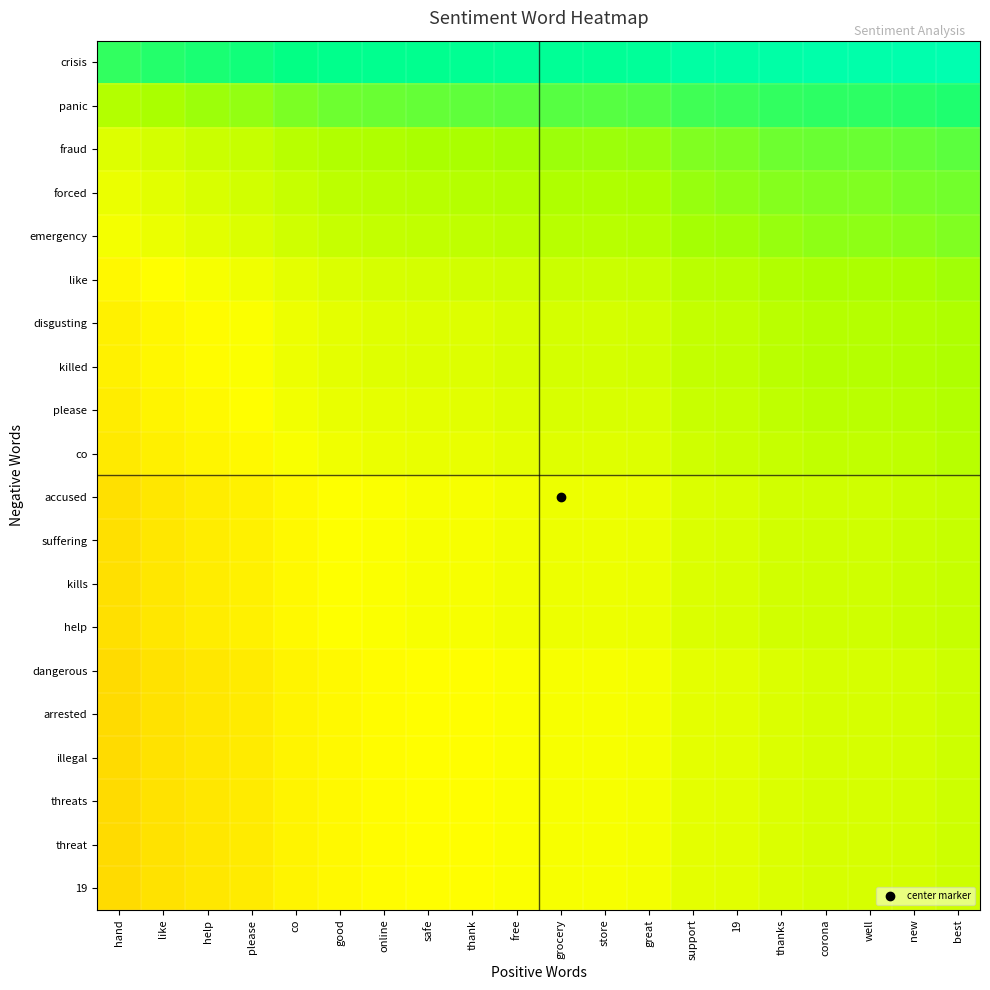

Reading left to right, list all the values displayed in this chart.

crisis: hand=0.8	like=0.8	help=0.8	please=0.8	co=0.9	good=0.9	online=0.9	safe=0.9	thank=0.9	free=0.9	grocery=0.9	store=0.9	great=0.9	support=0.9	19=0.9	thanks=0.9	corona=0.9	well=0.9	new=0.9	best=0.9
panic: hand=0.7	like=0.7	help=0.7	please=0.7	co=0.8	good=0.8	online=0.8	safe=0.8	thank=0.8	free=0.8	grocery=0.8	store=0.8	great=0.8	support=0.8	19=0.8	thanks=0.8	corona=0.8	well=0.8	new=0.8	best=0.8
fraud: hand=0.6	like=0.6	help=0.7	please=0.7	co=0.7	good=0.7	online=0.7	safe=0.7	thank=0.7	free=0.7	grocery=0.7	store=0.7	great=0.7	support=0.7	19=0.8	thanks=0.8	corona=0.8	well=0.8	new=0.8	best=0.8
forced: hand=0.6	like=0.6	help=0.6	please=0.6	co=0.7	good=0.7	online=0.7	safe=0.7	thank=0.7	free=0.7	grocery=0.7	store=0.7	great=0.7	support=0.7	19=0.7	thanks=0.7	corona=0.7	well=0.7	new=0.8	best=0.8
emergency: hand=0.6	like=0.6	help=0.6	please=0.6	co=0.7	good=0.7	online=0.7	safe=0.7	thank=0.7	free=0.7	grocery=0.7	store=0.7	great=0.7	support=0.7	19=0.7	thanks=0.7	corona=0.7	well=0.7	new=0.7	best=0.7
like: hand=0.6	like=0.6	help=0.6	please=0.6	co=0.6	good=0.6	online=0.6	safe=0.6	thank=0.6	free=0.7	grocery=0.7	store=0.7	great=0.7	support=0.7	19=0.7	thanks=0.7	corona=0.7	well=0.7	new=0.7	best=0.7
disgusting: hand=0.5	like=0.6	help=0.6	please=0.6	co=0.6	good=0.6	online=0.6	safe=0.6	thank=0.6	free=0.6	grocery=0.6	store=0.6	great=0.6	support=0.7	19=0.7	thanks=0.7	corona=0.7	well=0.7	new=0.7	best=0.7
killed: hand=0.5	like=0.6	help=0.6	please=0.6	co=0.6	good=0.6	online=0.6	safe=0.6	thank=0.6	free=0.6	grocery=0.6	store=0.6	great=0.6	support=0.7	19=0.7	thanks=0.7	corona=0.7	well=0.7	new=0.7	best=0.7
please: hand=0.5	like=0.5	help=0.6	please=0.6	co=0.6	good=0.6	online=0.6	safe=0.6	thank=0.6	free=0.6	grocery=0.6	store=0.6	great=0.6	support=0.7	19=0.7	thanks=0.7	corona=0.7	well=0.7	new=0.7	best=0.7
co: hand=0.5	like=0.5	help=0.5	please=0.6	co=0.6	good=0.6	online=0.6	safe=0.6	thank=0.6	free=0.6	grocery=0.6	store=0.6	great=0.6	support=0.7	19=0.7	thanks=0.7	corona=0.7	well=0.7	new=0.7	best=0.7
accused: hand=0.5	like=0.5	help=0.5	please=0.5	co=0.6	good=0.6	online=0.6	safe=0.6	thank=0.6	free=0.6	grocery=0.6	store=0.6	great=0.6	support=0.6	19=0.6	thanks=0.6	corona=0.7	well=0.7	new=0.7	best=0.7
suffering: hand=0.5	like=0.5	help=0.5	please=0.5	co=0.6	good=0.6	online=0.6	safe=0.6	thank=0.6	free=0.6	grocery=0.6	store=0.6	great=0.6	support=0.6	19=0.6	thanks=0.6	corona=0.7	well=0.7	new=0.7	best=0.7
kills: hand=0.5	like=0.5	help=0.5	please=0.5	co=0.6	good=0.6	online=0.6	safe=0.6	thank=0.6	free=0.6	grocery=0.6	store=0.6	great=0.6	support=0.6	19=0.6	thanks=0.6	corona=0.7	well=0.7	new=0.7	best=0.7
help: hand=0.5	like=0.5	help=0.5	please=0.5	co=0.6	good=0.6	online=0.6	safe=0.6	thank=0.6	free=0.6	grocery=0.6	store=0.6	great=0.6	support=0.6	19=0.6	thanks=0.6	corona=0.7	well=0.7	new=0.7	best=0.7
dangerous: hand=0.5	like=0.5	help=0.5	please=0.5	co=0.5	good=0.6	online=0.6	safe=0.6	thank=0.6	free=0.6	grocery=0.6	store=0.6	great=0.6	support=0.6	19=0.6	thanks=0.6	corona=0.6	well=0.6	new=0.6	best=0.7
arrested: hand=0.5	like=0.5	help=0.5	please=0.5	co=0.5	good=0.6	online=0.6	safe=0.6	thank=0.6	free=0.6	grocery=0.6	store=0.6	great=0.6	support=0.6	19=0.6	thanks=0.6	corona=0.6	well=0.6	new=0.6	best=0.7
illegal: hand=0.5	like=0.5	help=0.5	please=0.5	co=0.5	good=0.6	online=0.6	safe=0.6	thank=0.6	free=0.6	grocery=0.6	store=0.6	great=0.6	support=0.6	19=0.6	thanks=0.6	corona=0.6	well=0.6	new=0.6	best=0.7
threats: hand=0.5	like=0.5	help=0.5	please=0.5	co=0.5	good=0.6	online=0.6	safe=0.6	thank=0.6	free=0.6	grocery=0.6	store=0.6	great=0.6	support=0.6	19=0.6	thanks=0.6	corona=0.6	well=0.6	new=0.6	best=0.7
threat: hand=0.5	like=0.5	help=0.5	please=0.5	co=0.5	good=0.6	online=0.6	safe=0.6	thank=0.6	free=0.6	grocery=0.6	store=0.6	great=0.6	support=0.6	19=0.6	thanks=0.6	corona=0.6	well=0.6	new=0.6	best=0.7
19: hand=0.5	like=0.5	help=0.5	please=0.5	co=0.5	good=0.6	online=0.6	safe=0.6	thank=0.6	free=0.6	grocery=0.6	store=0.6	great=0.6	support=0.6	19=0.6	thanks=0.6	corona=0.6	well=0.6	new=0.6	best=0.7